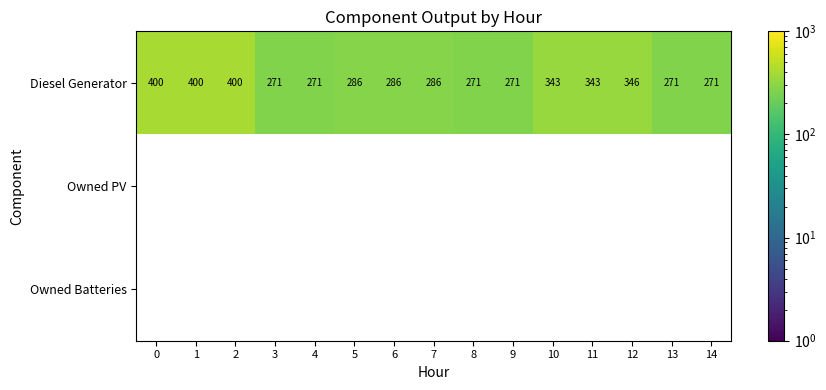

What is the difference between the maximum and second lowest values in the Diesel Generator series?

129